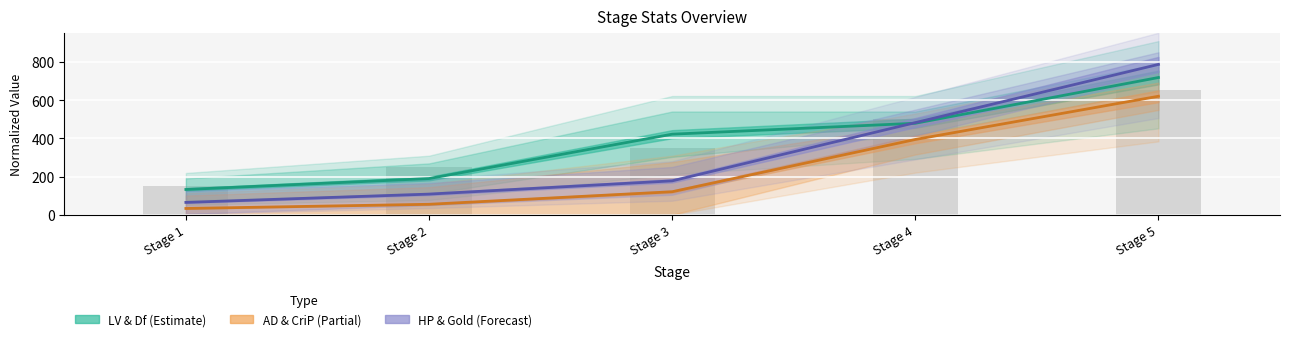

Where is Df nearest to the value 424?

Stage 3